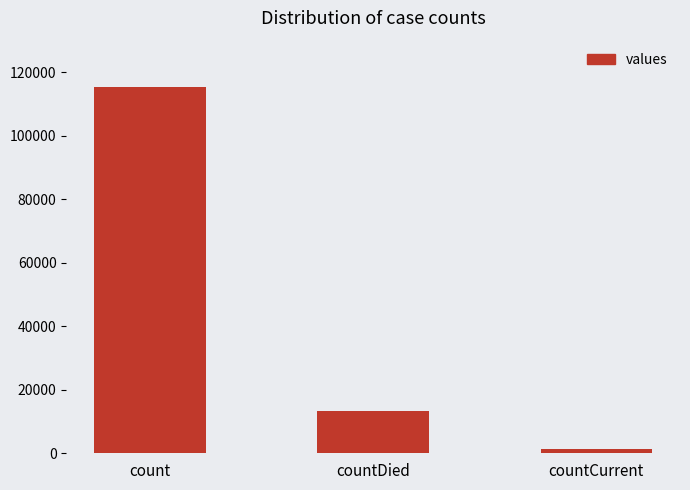

What is the sum of the values at countDied and count?

128722